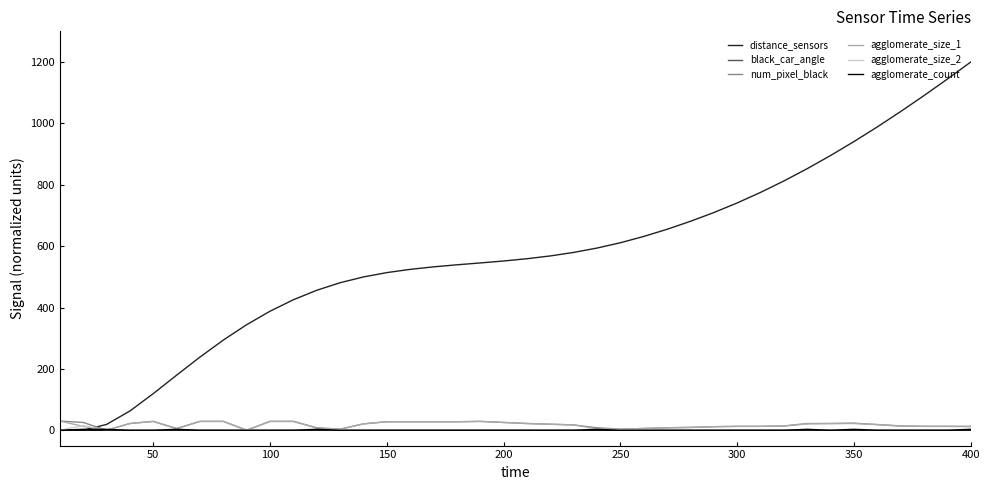

Is this an area chart (filled region under the line)?

No